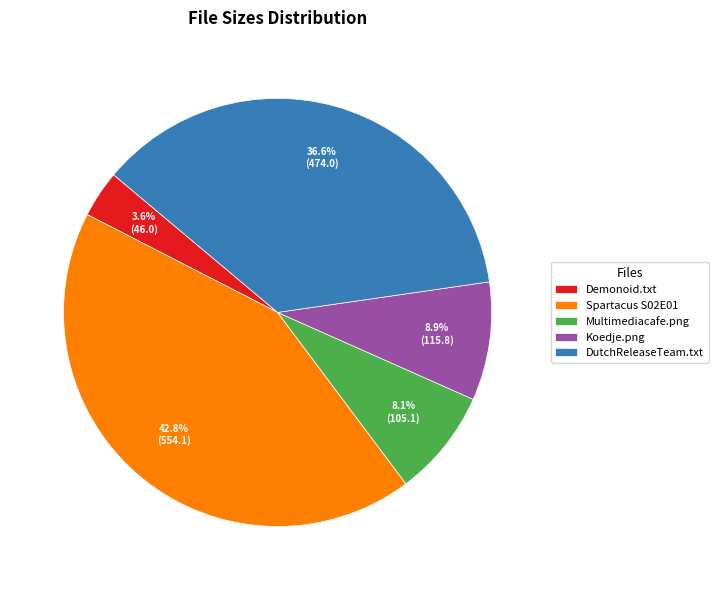

Which has a higher value, Koedje.png or Spartacus S02E01?

Spartacus S02E01